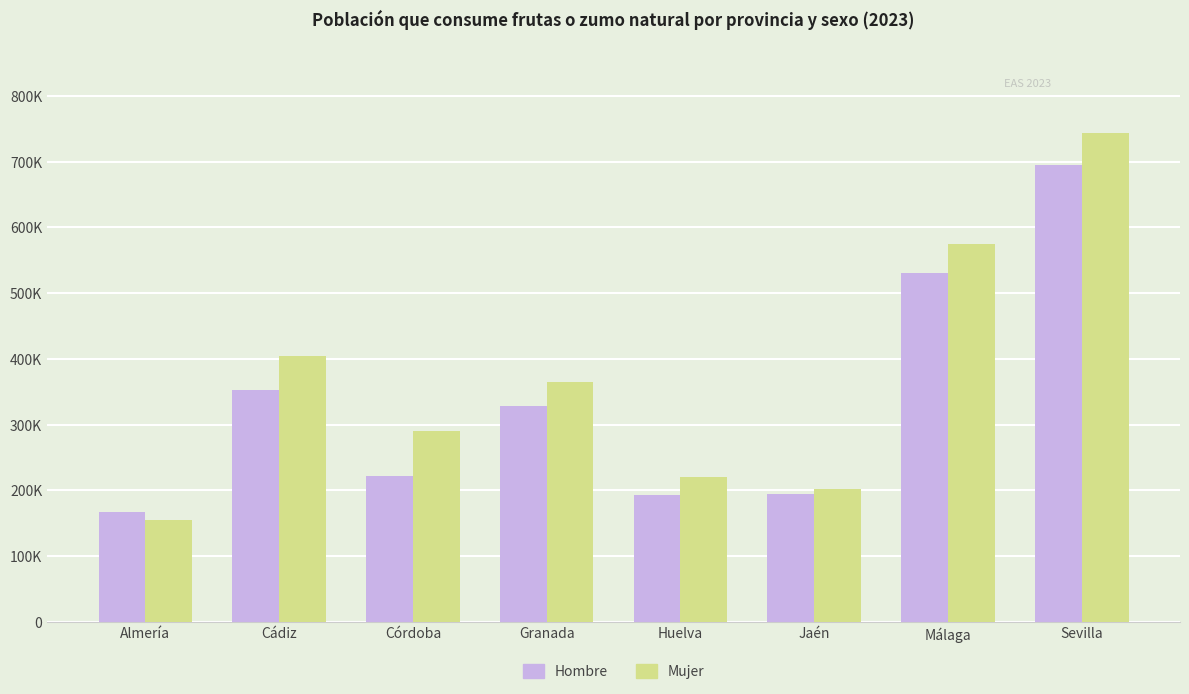

List the series in order of their peak value, highest first.

Mujer, Hombre